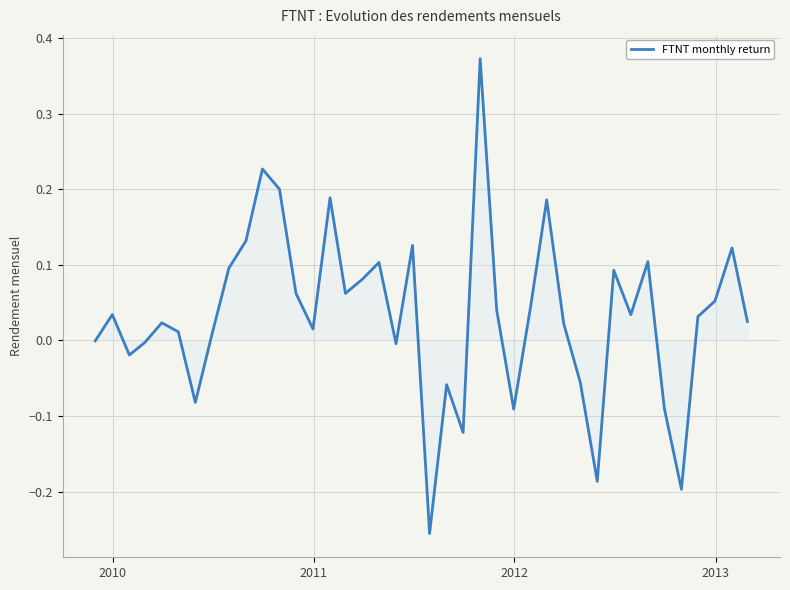

What is the difference between the maximum and minimum values?

0.6